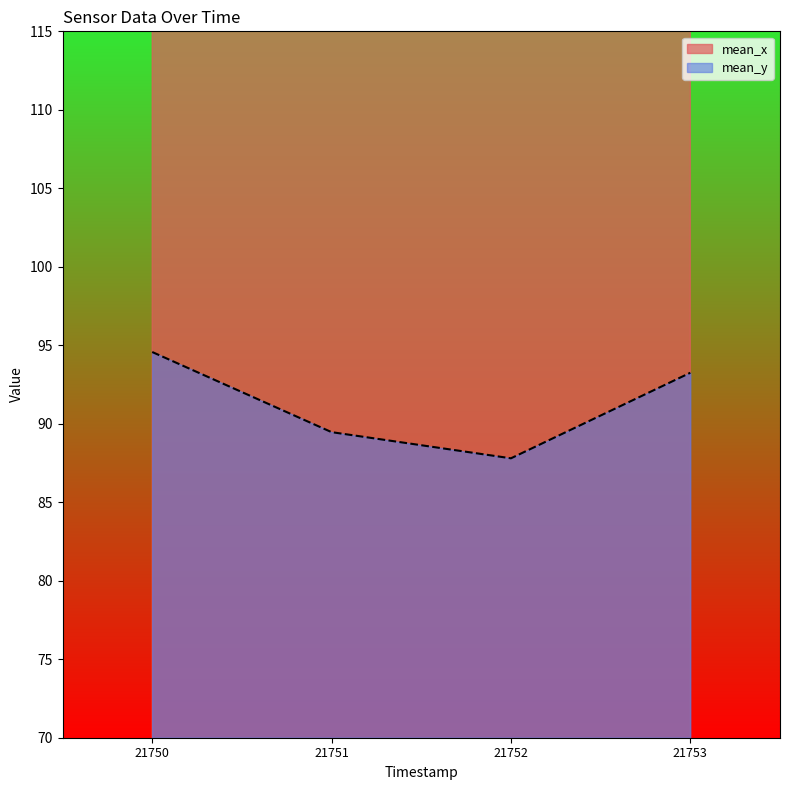

At which label does mean_y reach its minimum?

21752